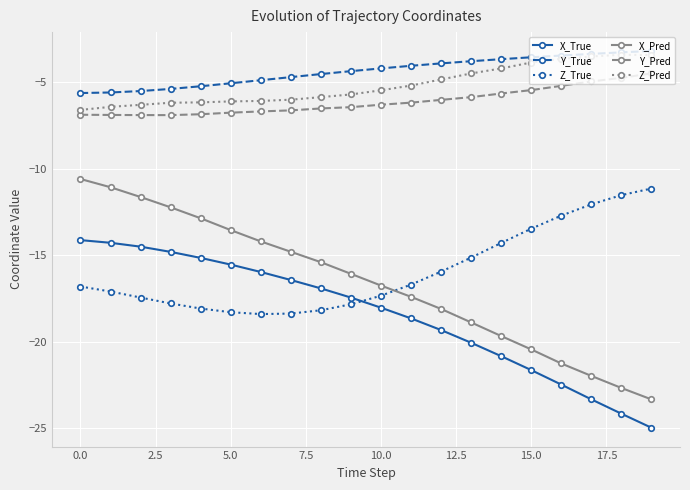

What are all the series names shown in the legend?

X_True, Y_True, Z_True, X_Pred, Y_Pred, Z_Pred